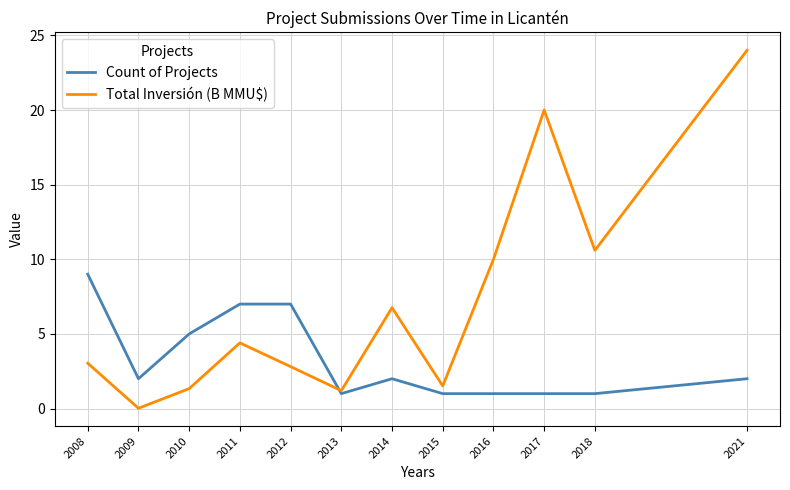

At which label is Total Inversión (B MMU$) closest to 12?

2018